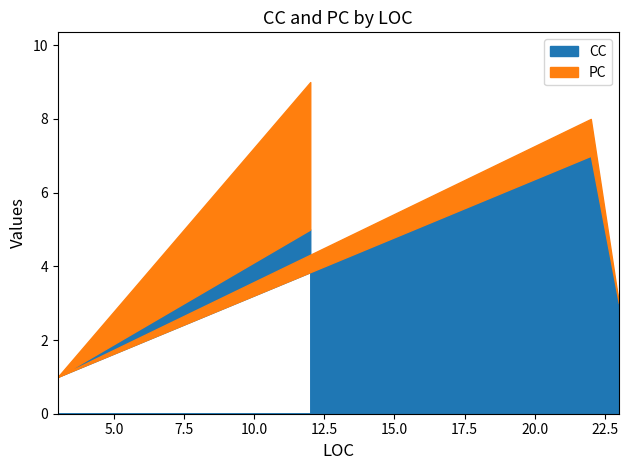

Reading right to left, transcribe all the data shown in this chart.

CC: 3	7	1	5
PC: 0	1	0	4